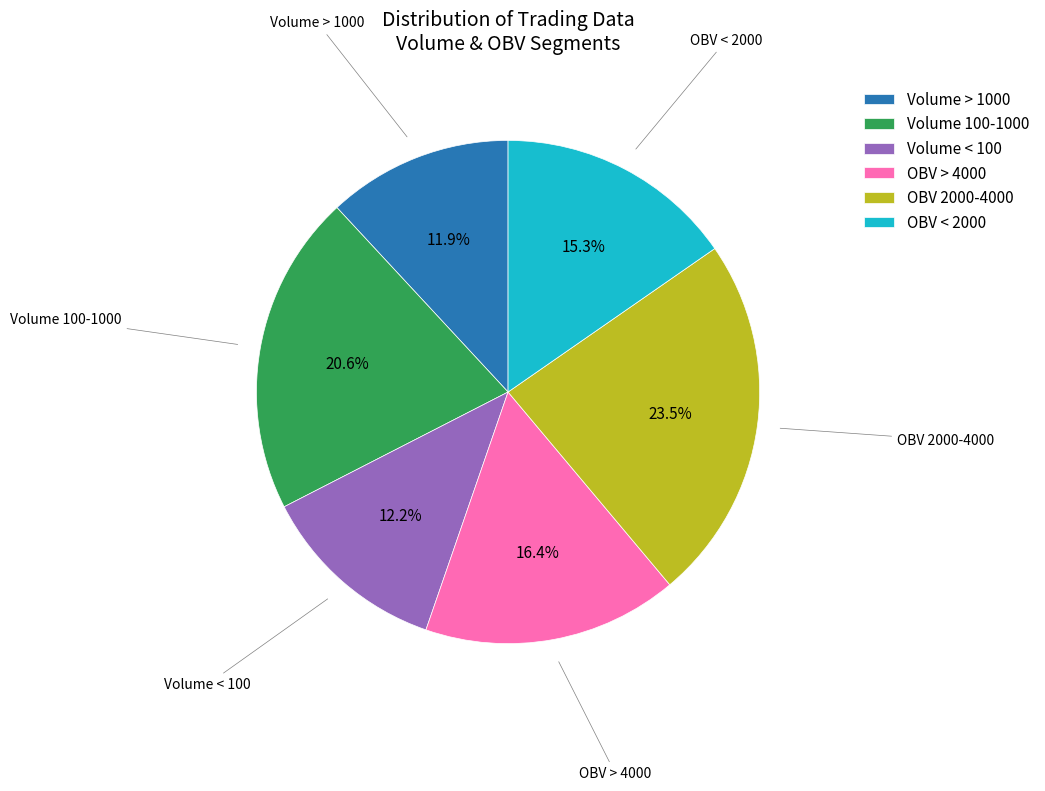

Does OBV 2000-4000 represent more than half of the total?

No